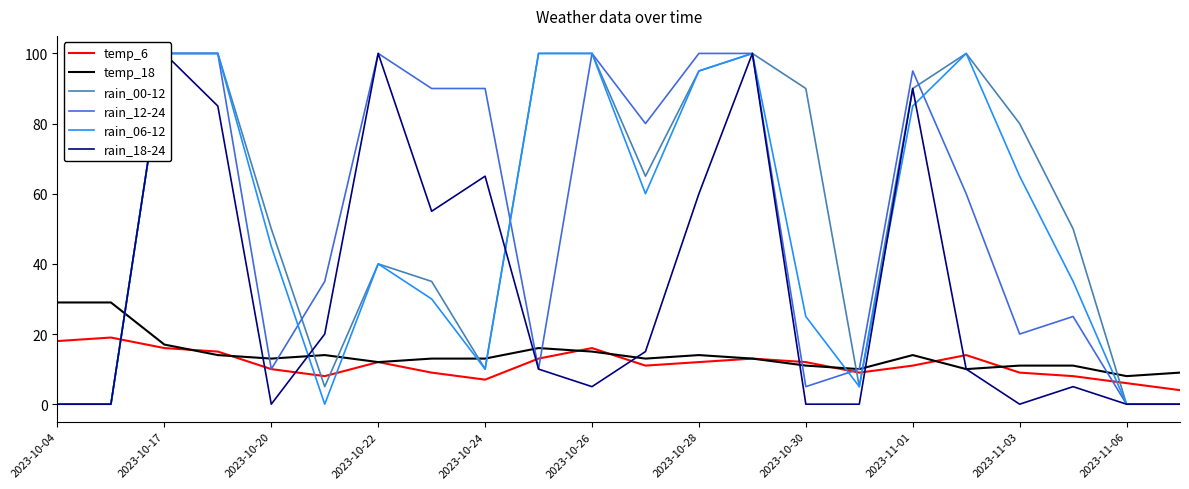

The value of temp_6 at 2023-10-20 is 16. True or false?

False